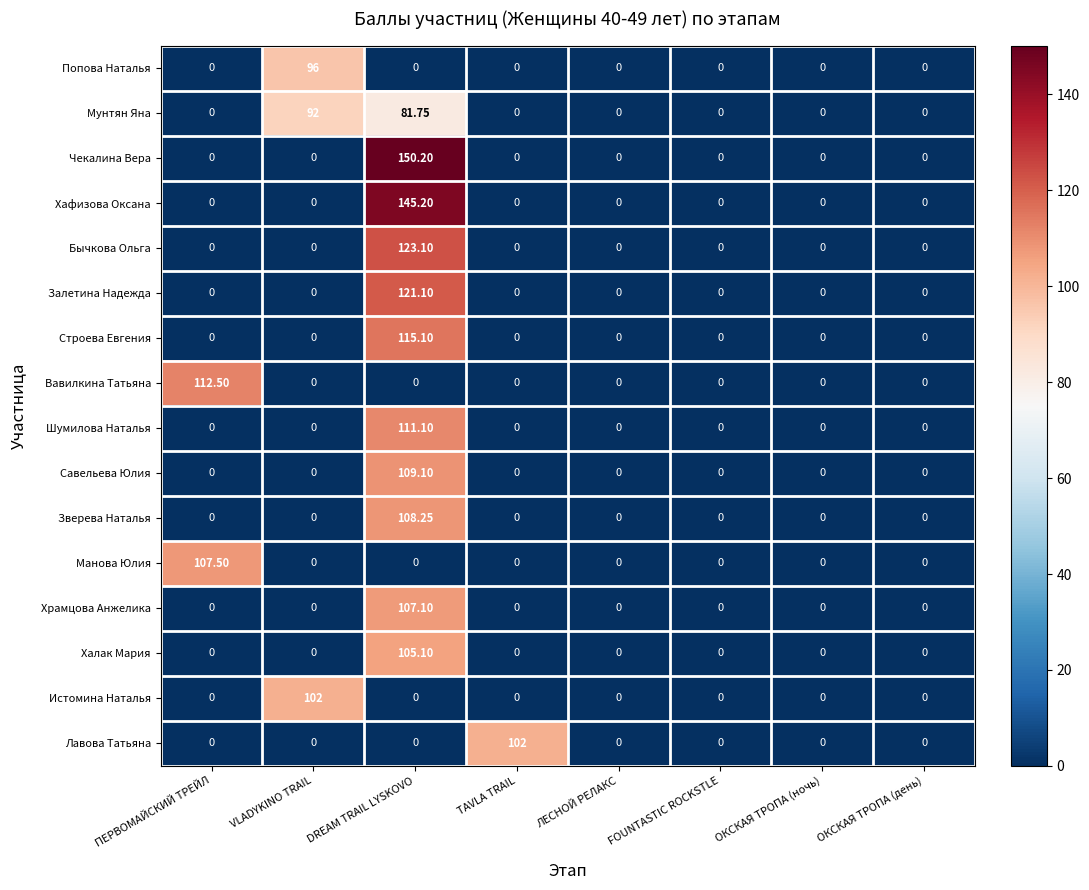

How many positive values does the Чекалина Вера series have?

1